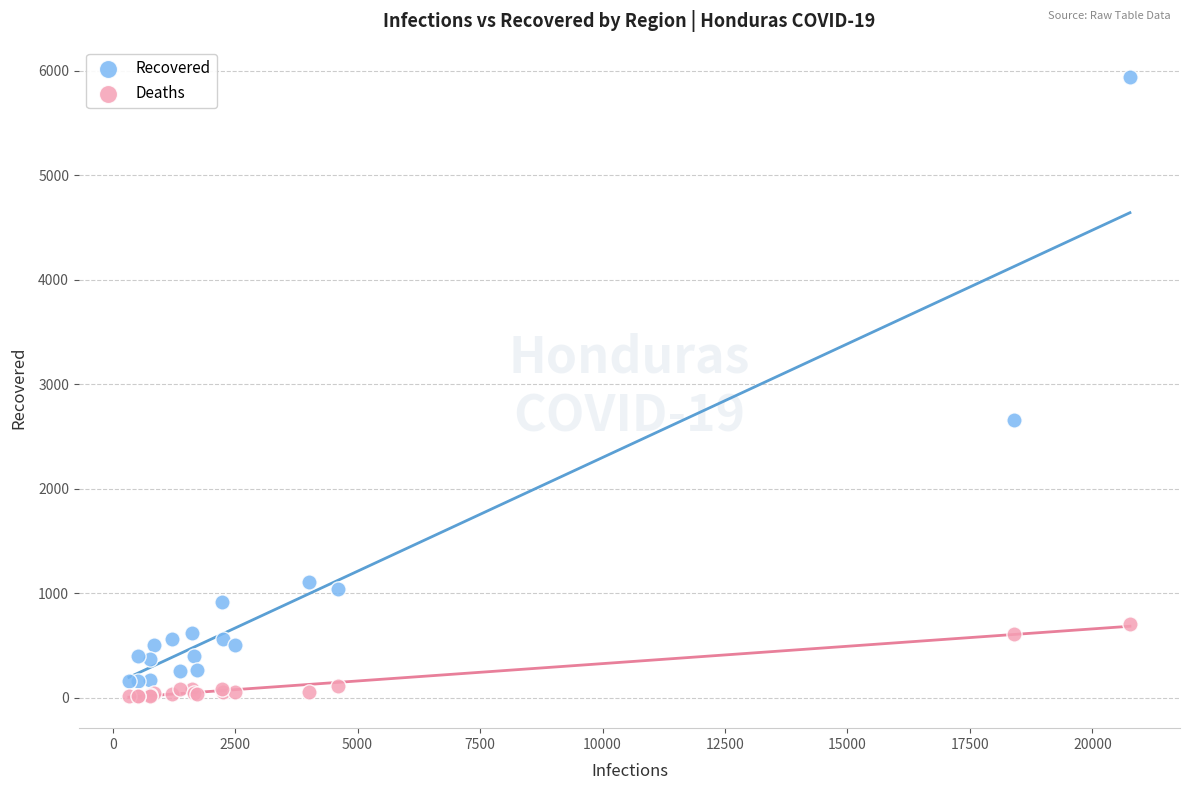

What is the X range (max minus min) for the scatter plot?

20437